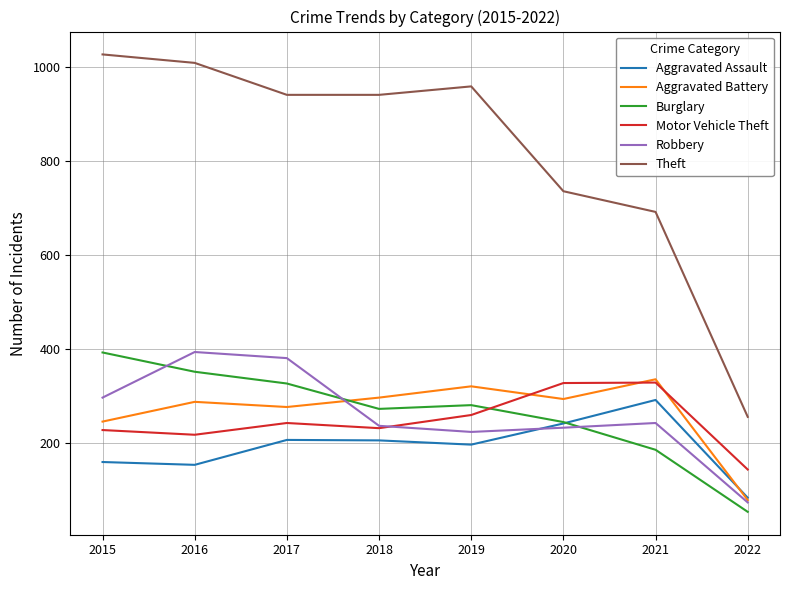

True or false: Aggravated Battery has more than 2 points higher than both neighbors.

True